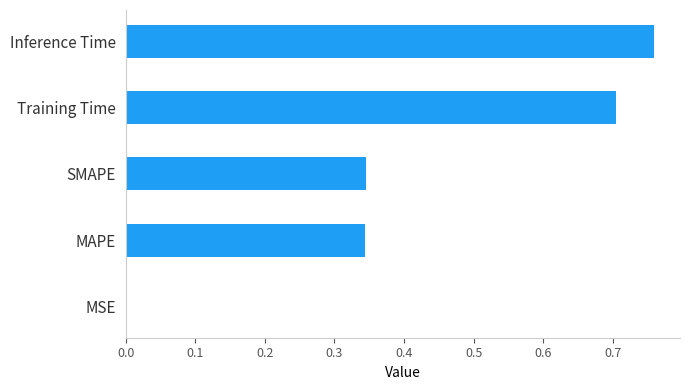

Is it true that the value at Training Time is 0.2?

False